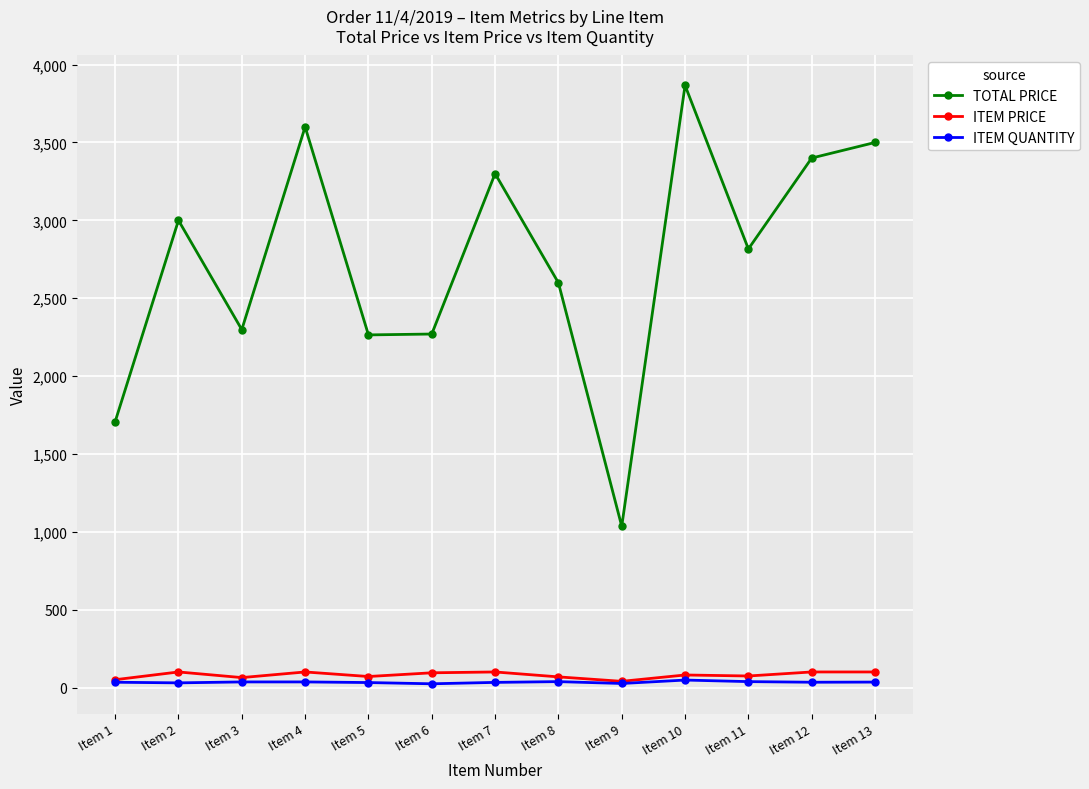

What is the sum of the ITEM PRICE values at Item 5 and Item 7?

170.8